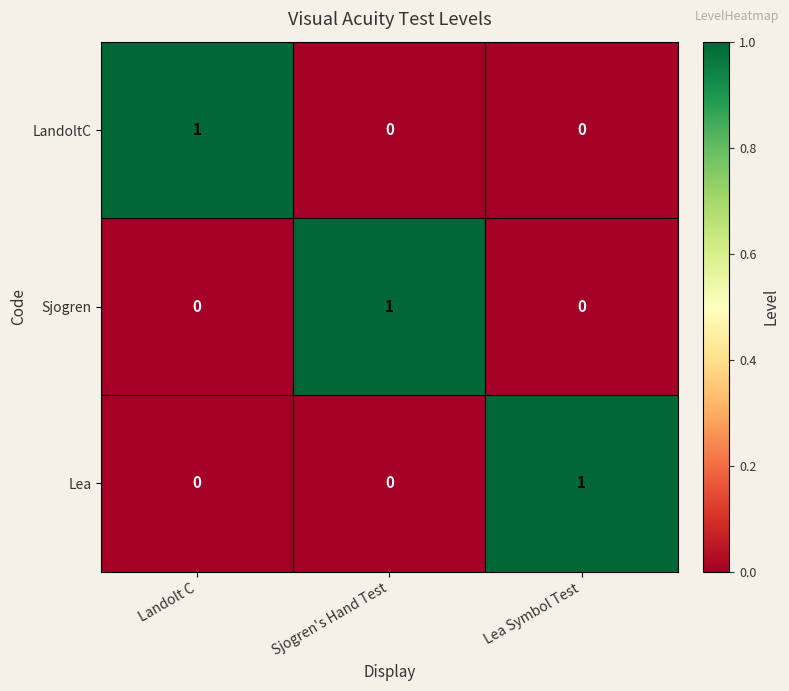

The LandoltC series shows 2 at Landolt C. True or false?

False